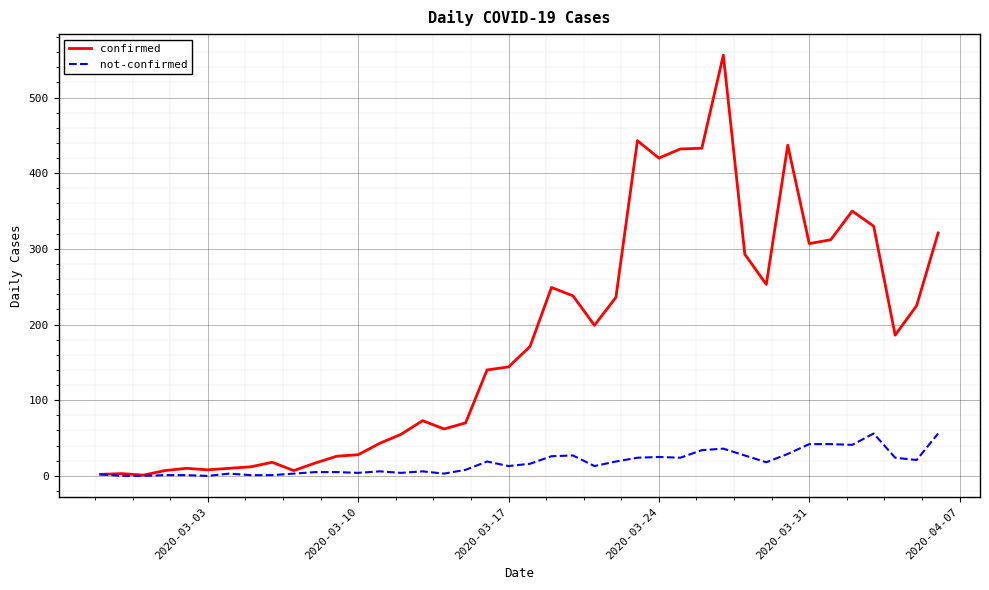

List the series in order of their peak value, lowest first.

not-confirmed, confirmed